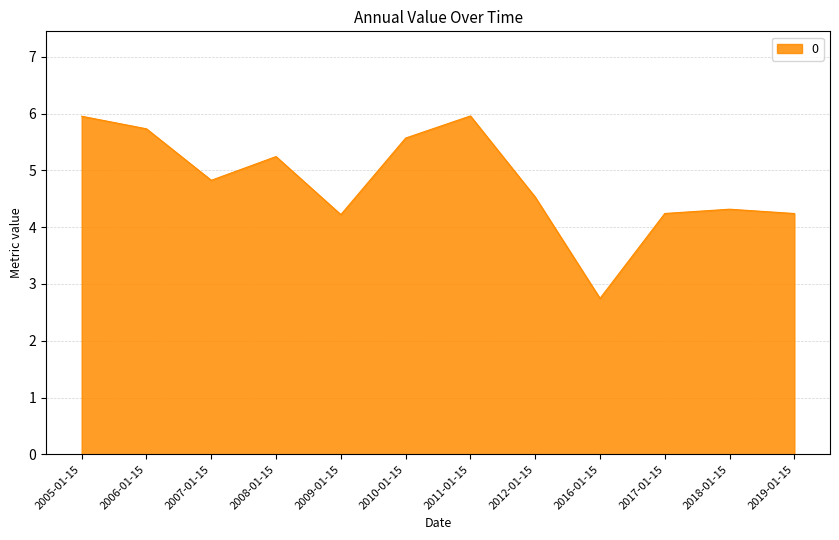

Reading left to right, what are all the values shown in this chart?

6.0	5.7	4.8	5.2	4.2	5.6	6.0	4.5	2.7	4.2	4.3	4.2